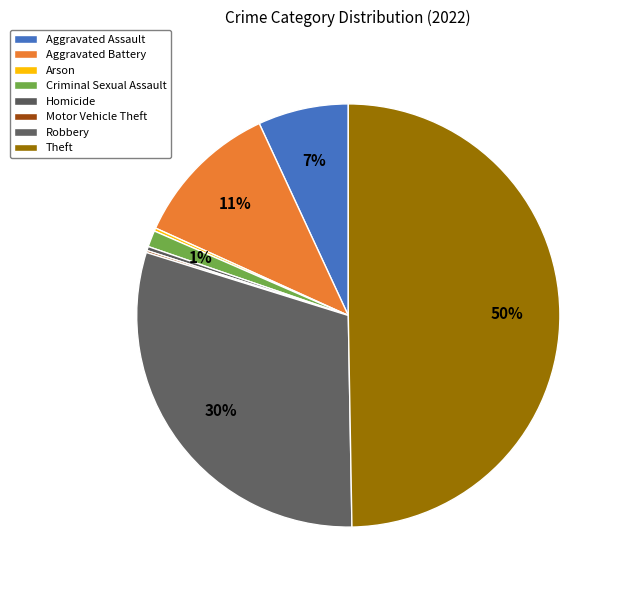

To the nearest percent, what is the difference between the Aggravated Assault and Criminal Sexual Assault slice percentages?

6%